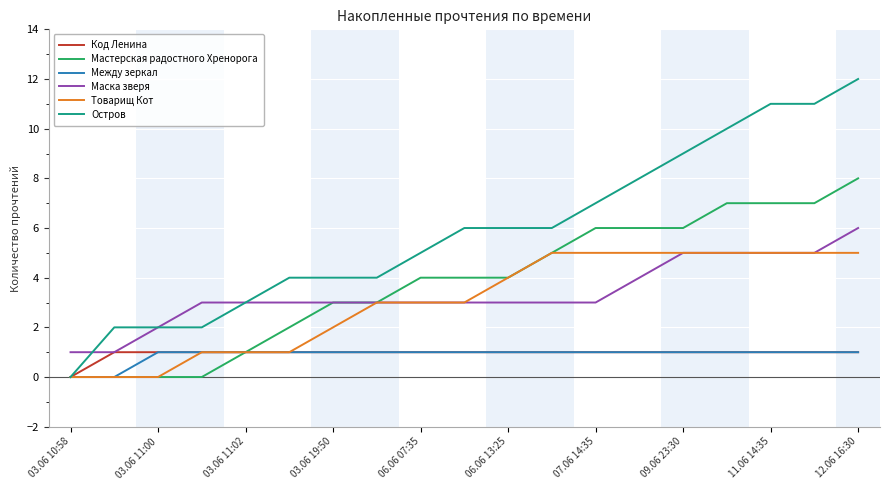

What is the highest value of the Остров series?

12